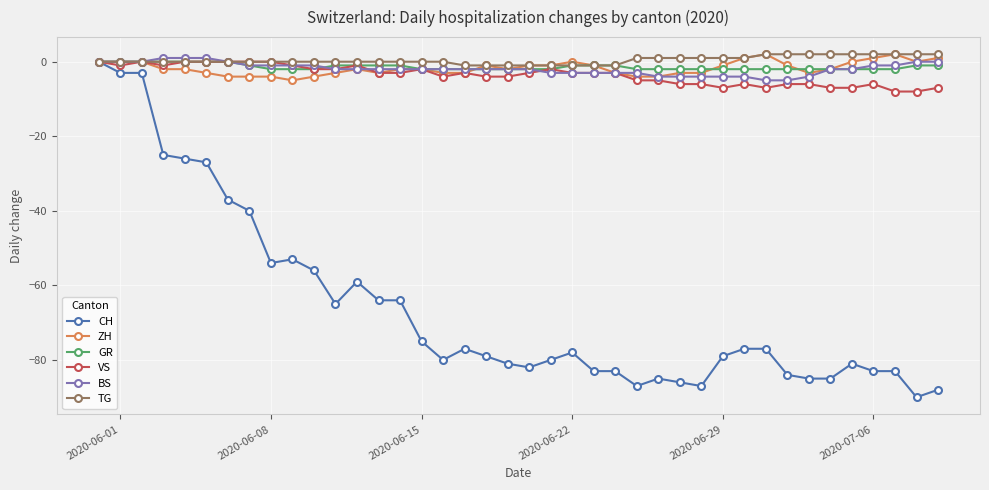

Which series has the largest range (max minus min)?

CH